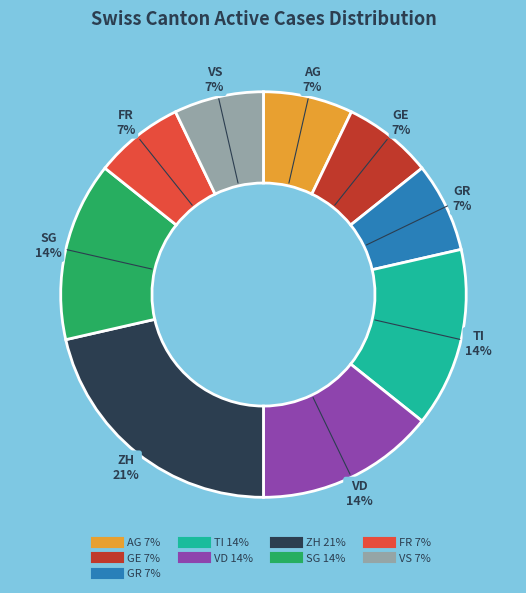

To the nearest percent, what is the average slice percentage?

11%